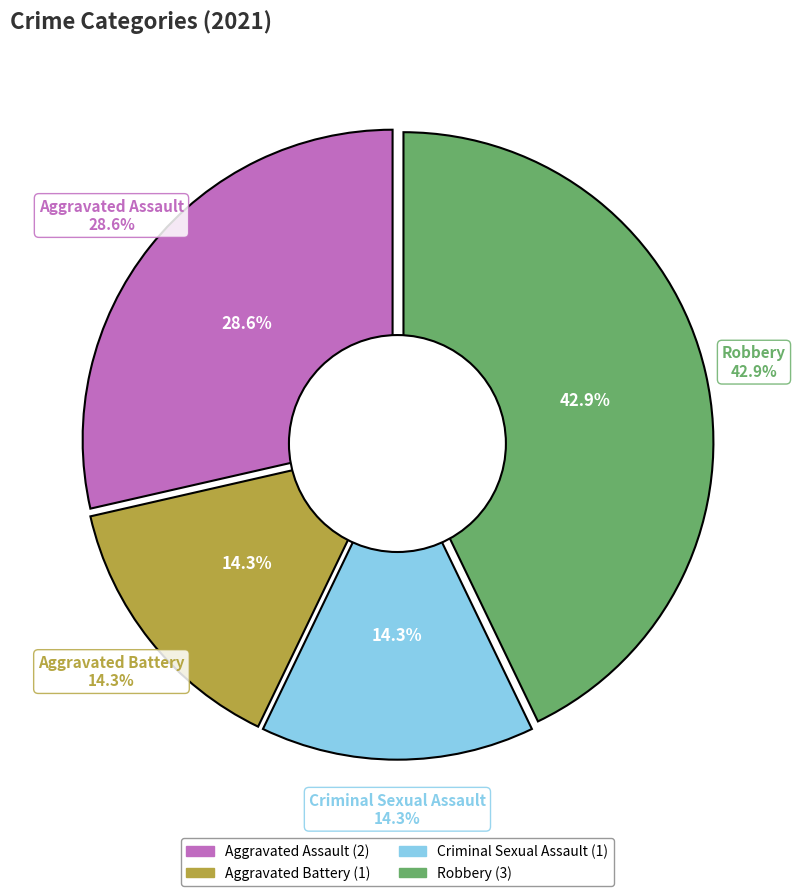

What percentage do Criminal Sexual Assault and Robbery together represent?

57.1%